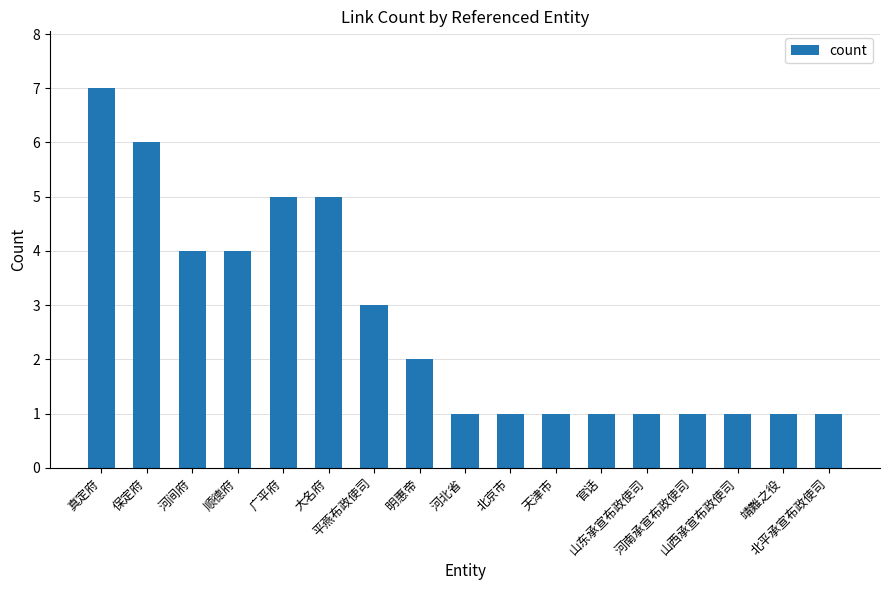

How many bars are there in total?

17